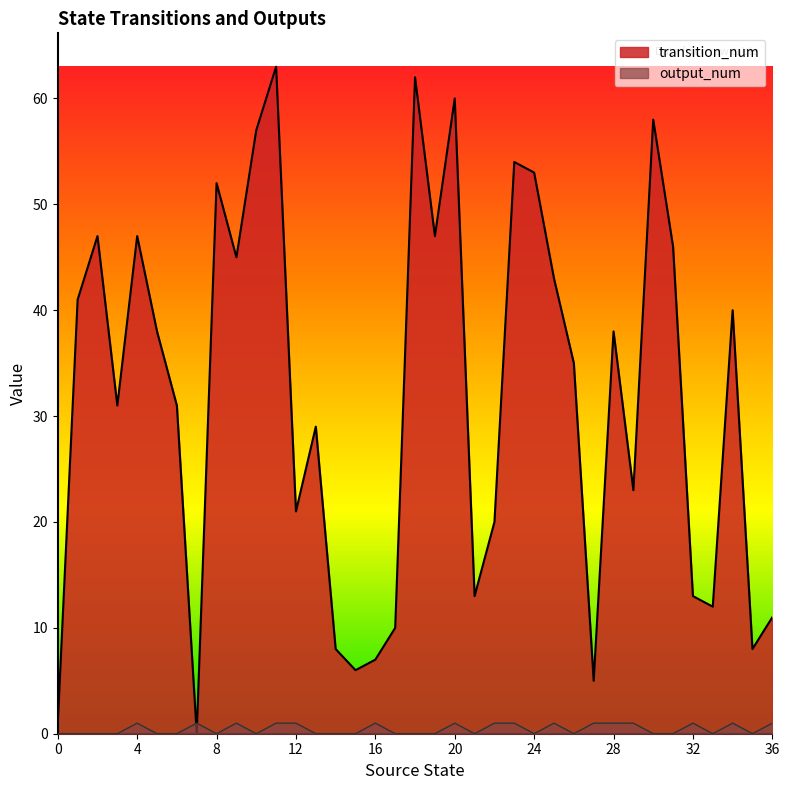

The transition_num series shows 2 at 15. True or false?

False